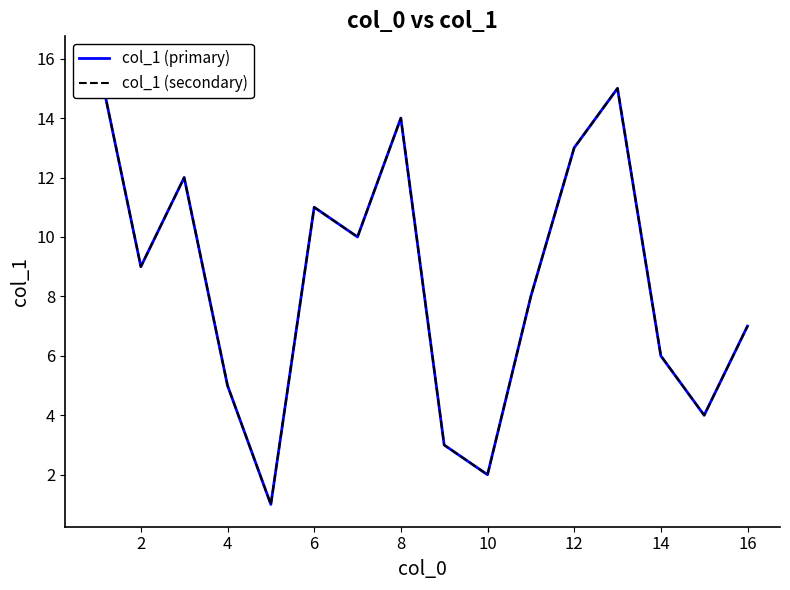

Rank the series at 16 from lowest to highest value.

col_1 (primary), col_1 (secondary)